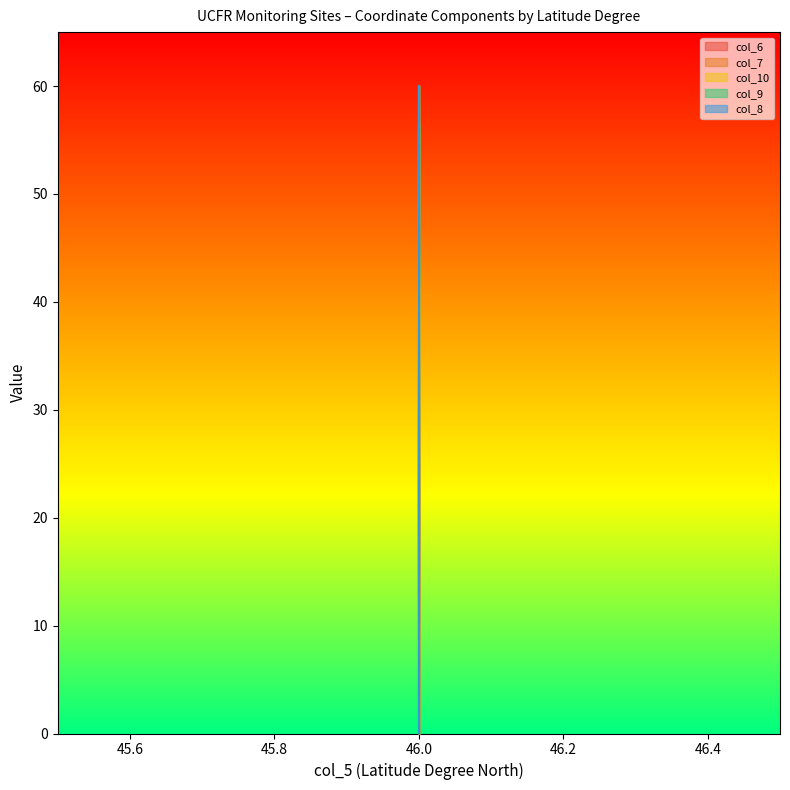

Does the chart have visible grid lines?

No